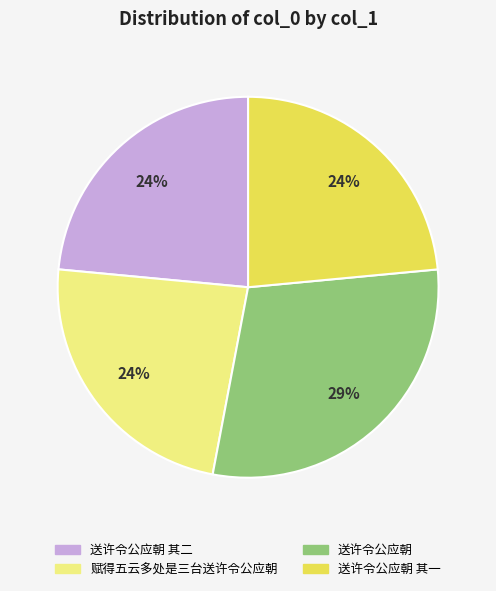

True or false: 送许令公应朝 其二 accounts for 14% of the total.

False